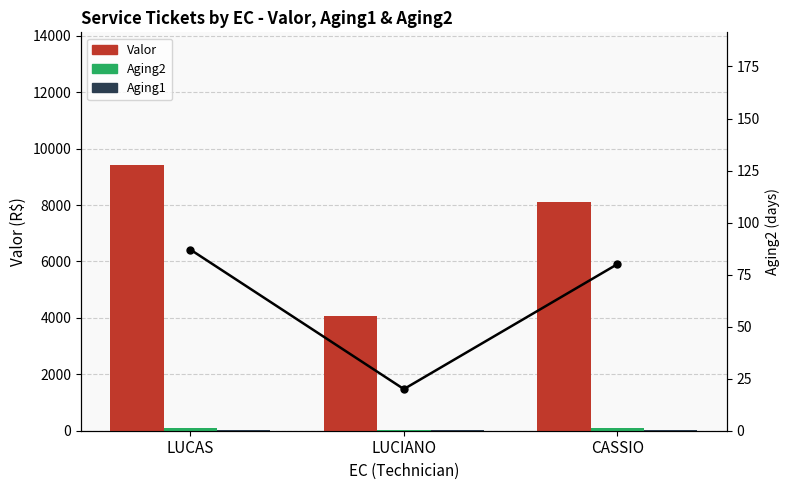

What is the value of the Aging2 trend bar at the 1st from the left?

87.0